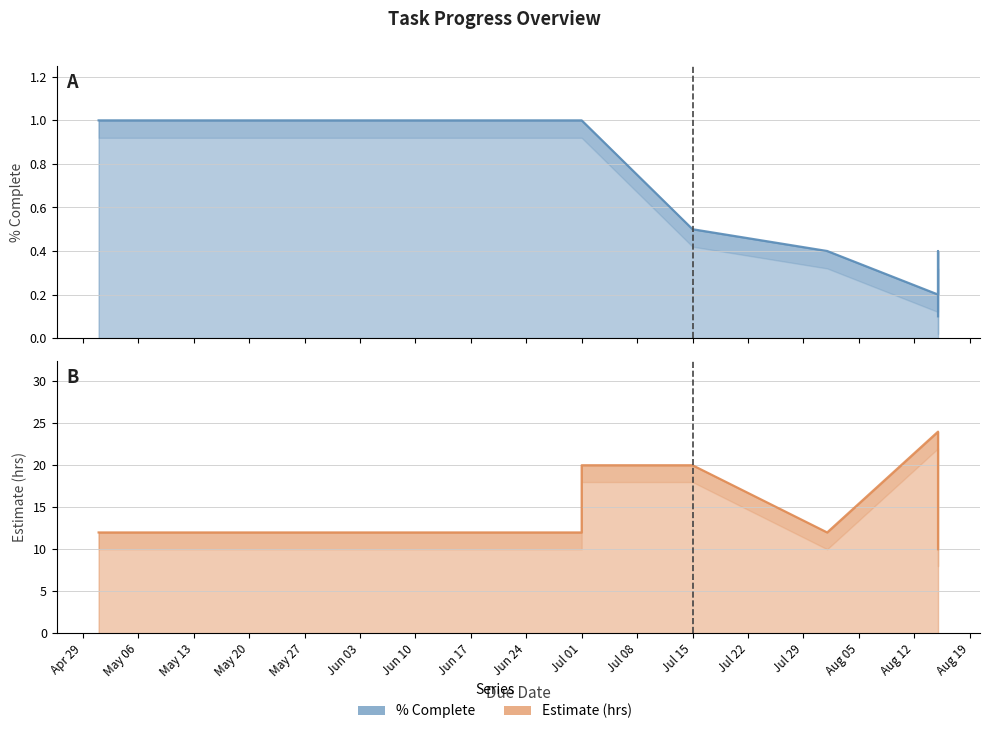

What is the label of the 1st point from the right?

2019-08-15